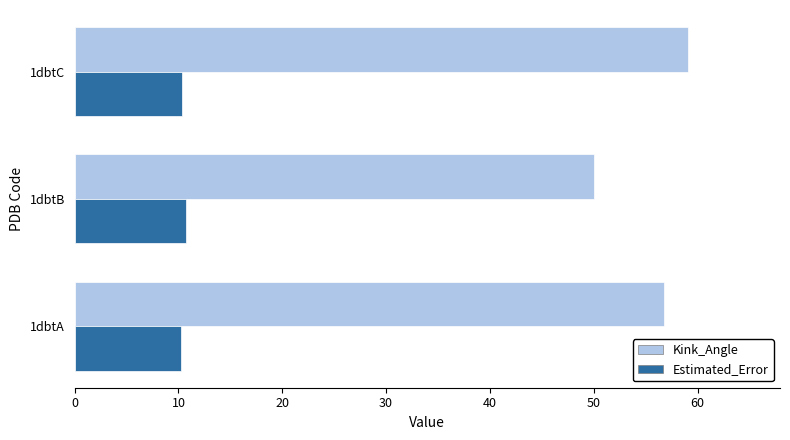

Which category has the highest value across all series?

1dbtC